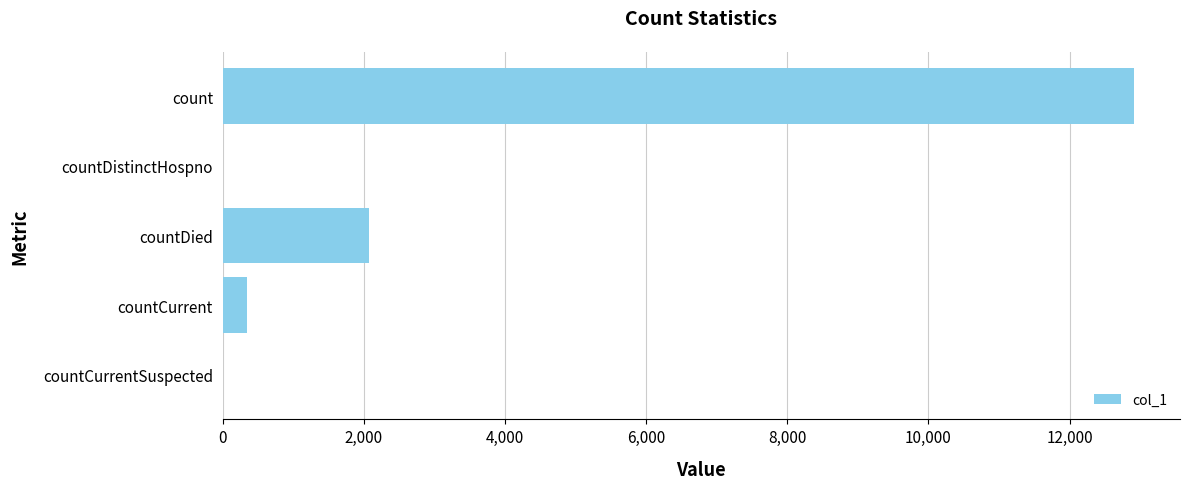

What is the average value?

3067